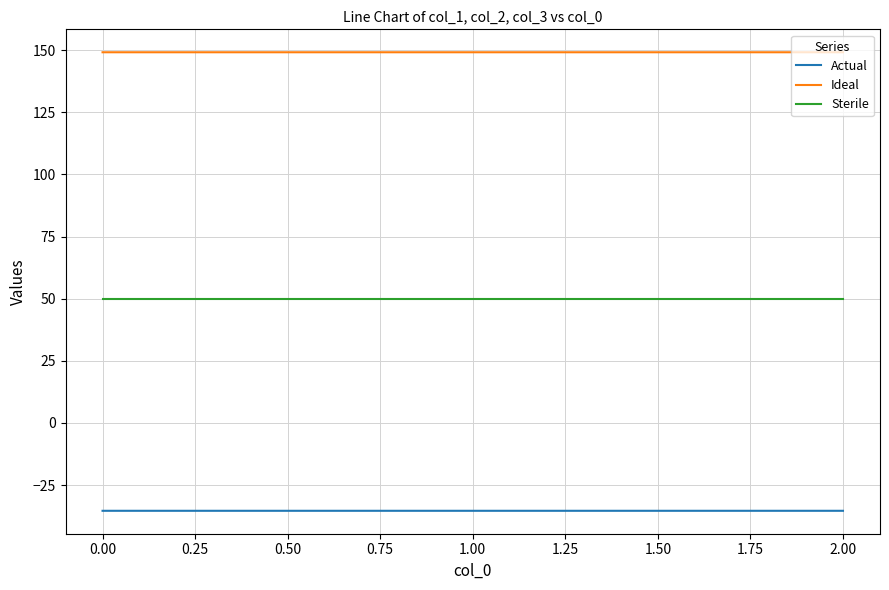

Does the chart have visible grid lines?

Yes